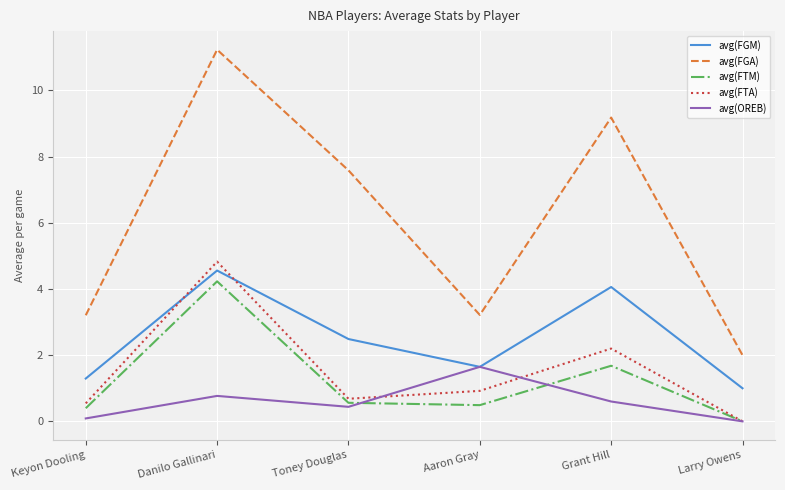

Is this an area chart (filled region under the line)?

No